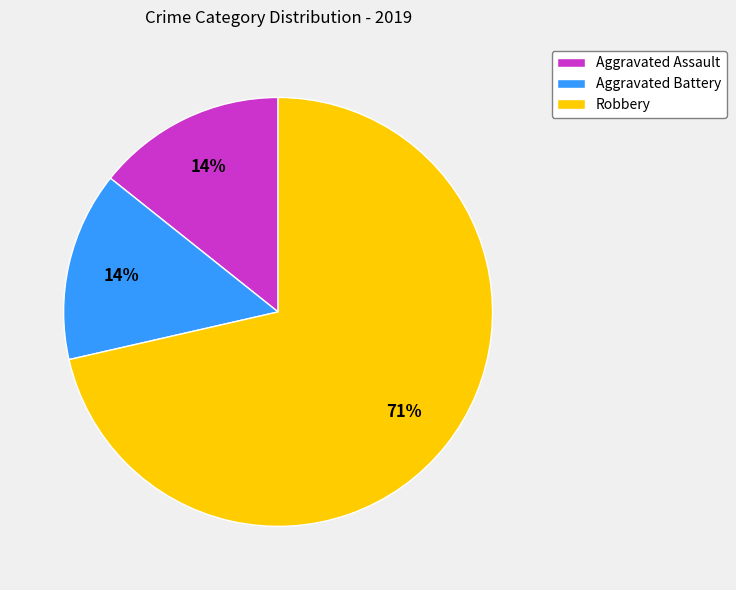

To the nearest percent, what is the combined percentage of Robbery and Aggravated Battery?

86%